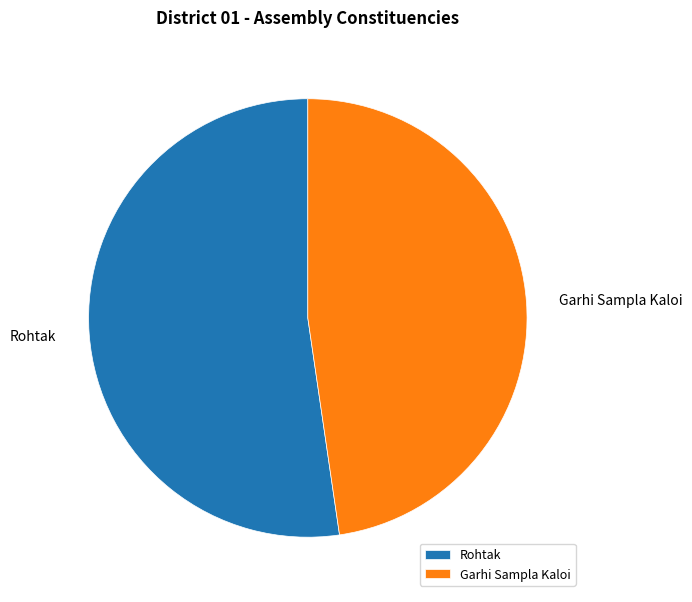

What is the largest slice in the pie chart?

Rohtak